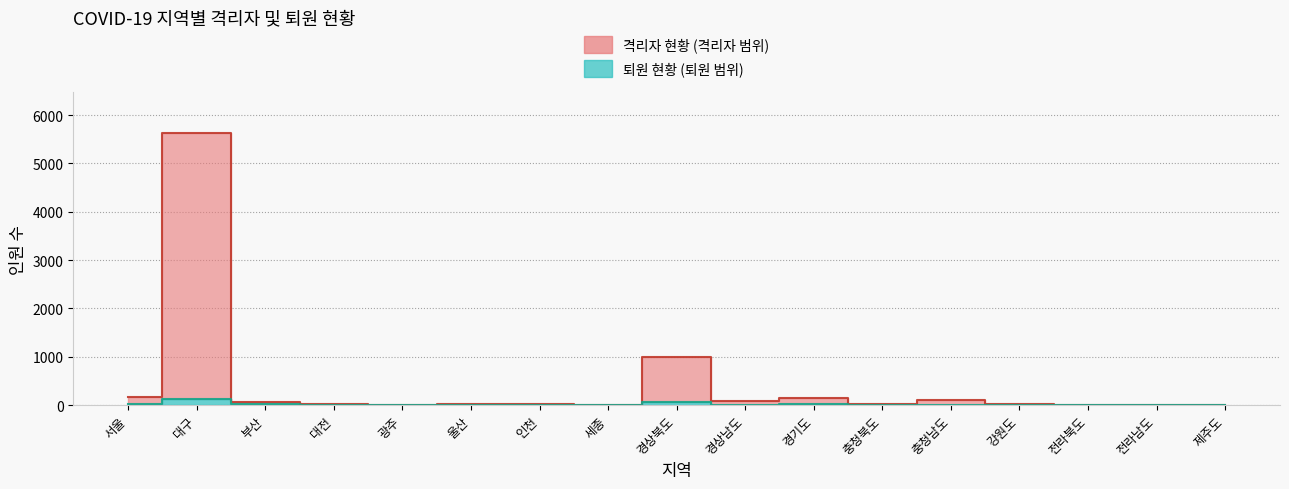

What is the label of the 9th point from the left?

경상북도